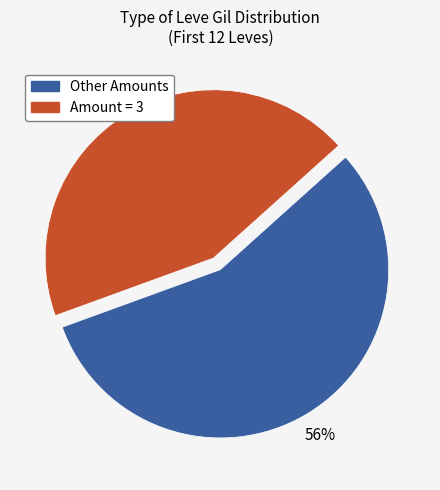

Does any single category account for the majority?

Yes